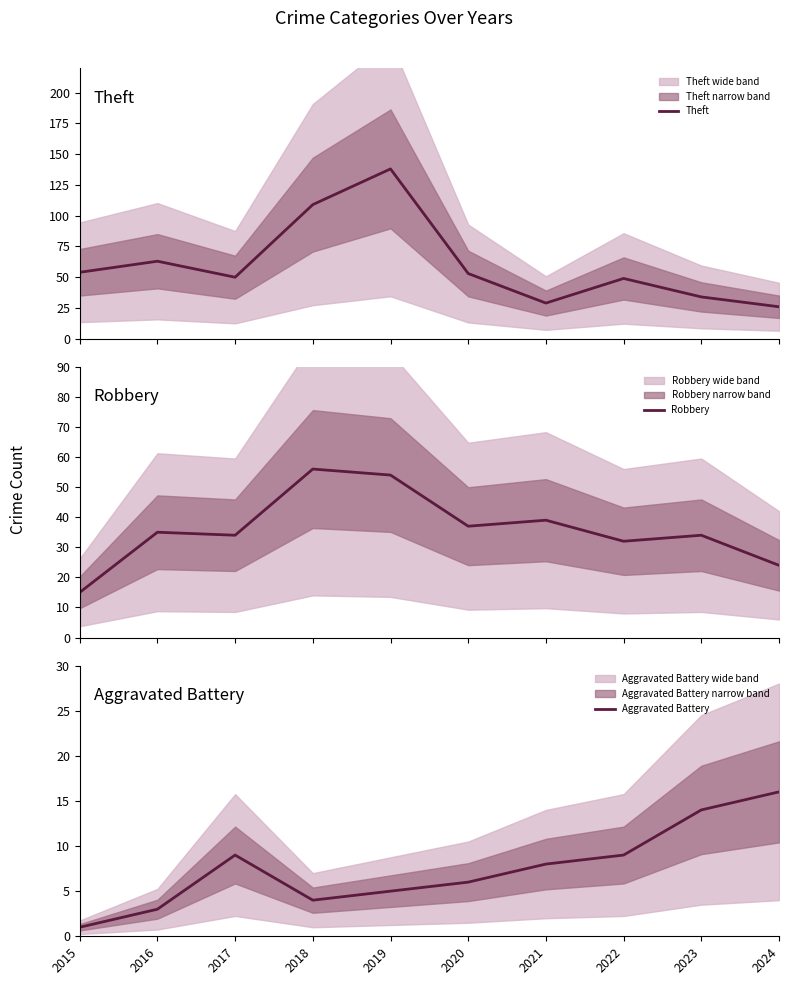

At which category is the sum across all series the highest?

2019